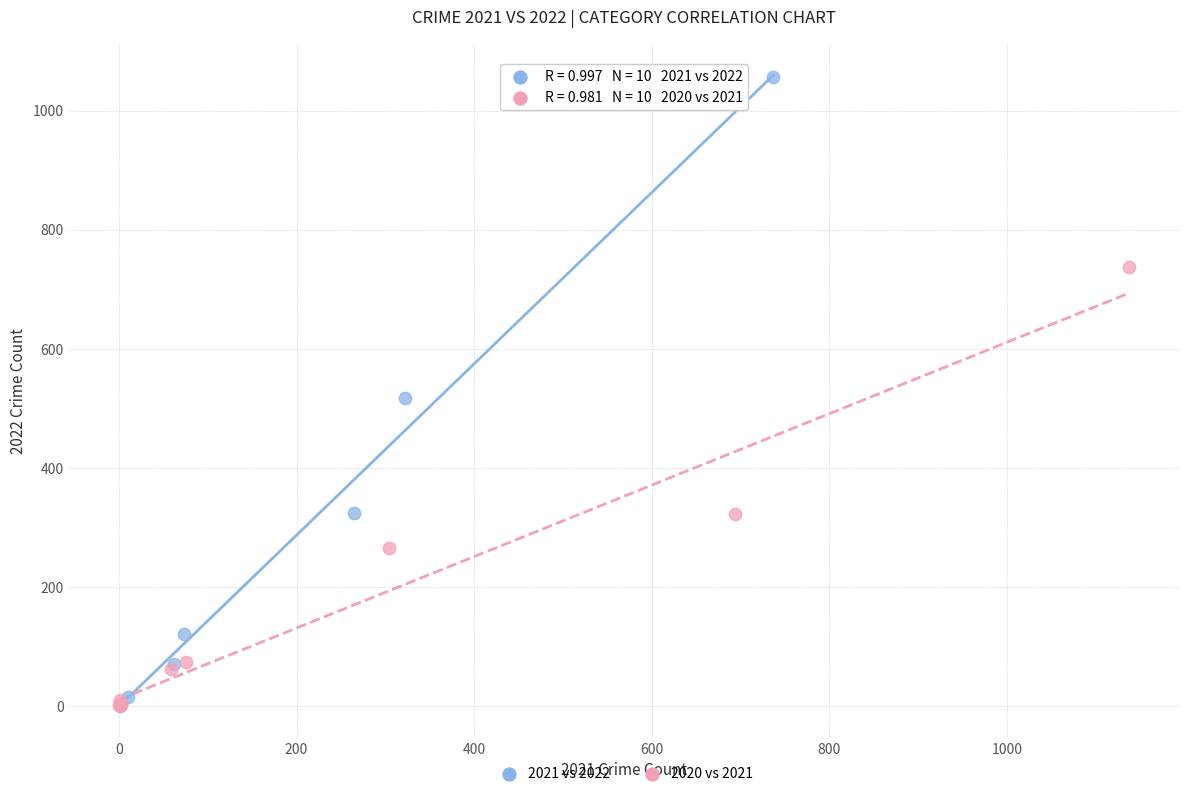

Which series has the widest spread of Y values?

2021 vs 2022